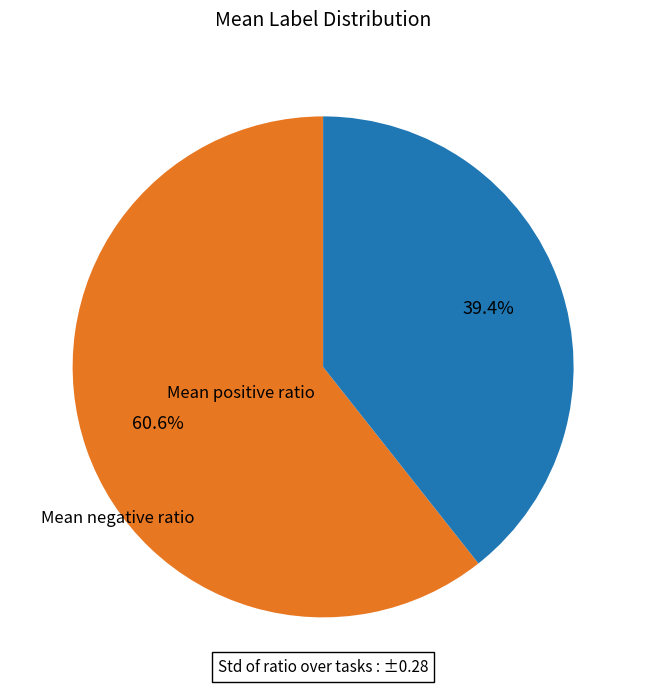

Count the number of slices in the pie.

2